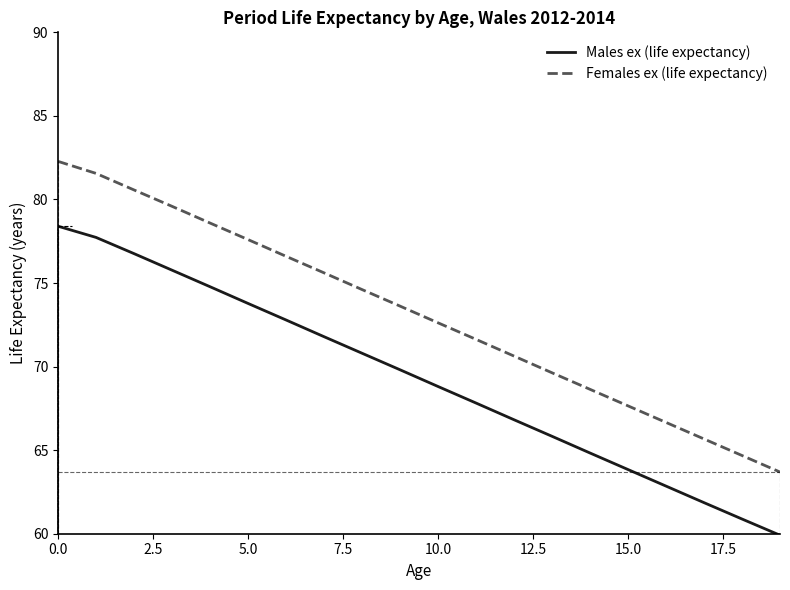

True or false: Males ex (life expectancy) and Females ex (life expectancy) cross at least once.

False